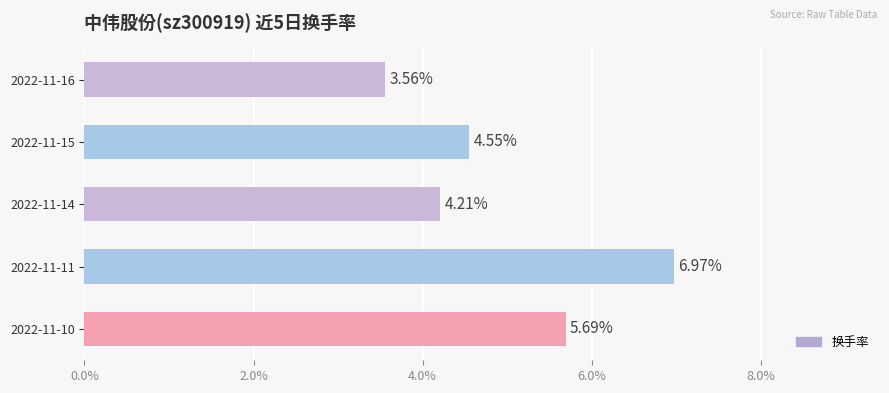

List the labels in order of value, smallest first.

2022-11-16, 2022-11-14, 2022-11-15, 2022-11-10, 2022-11-11